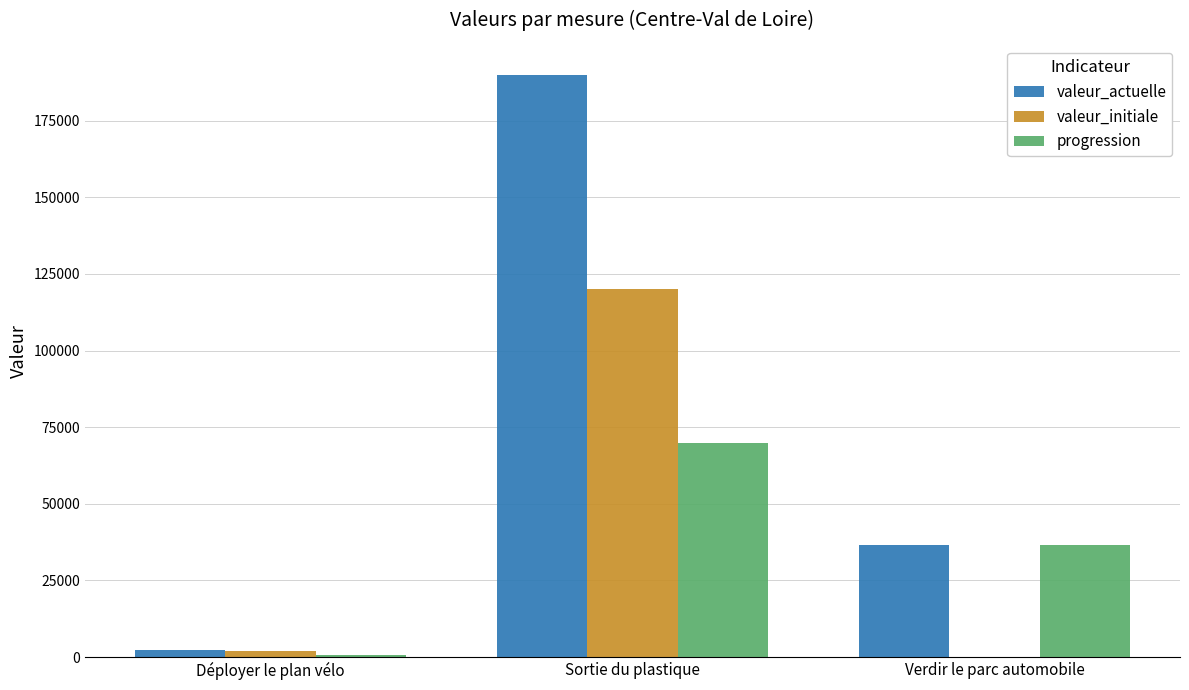

Which series changed the most between Déployer le plan vélo and Verdir le parc automobile?

progression